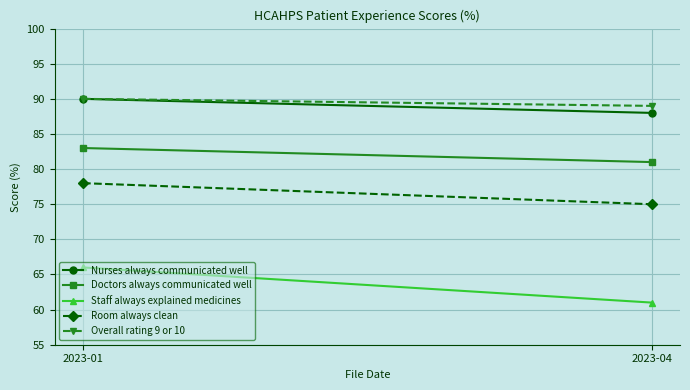

What is the average value of the Overall rating 9 or 10 series?

90